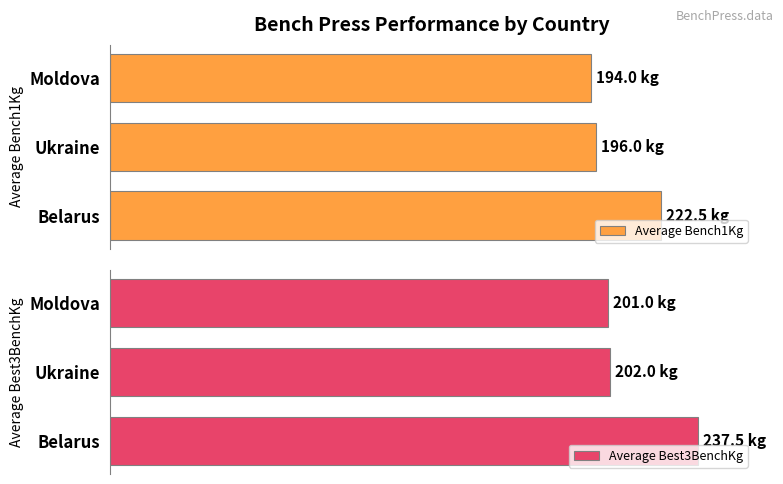

Are the bars horizontal?

Yes